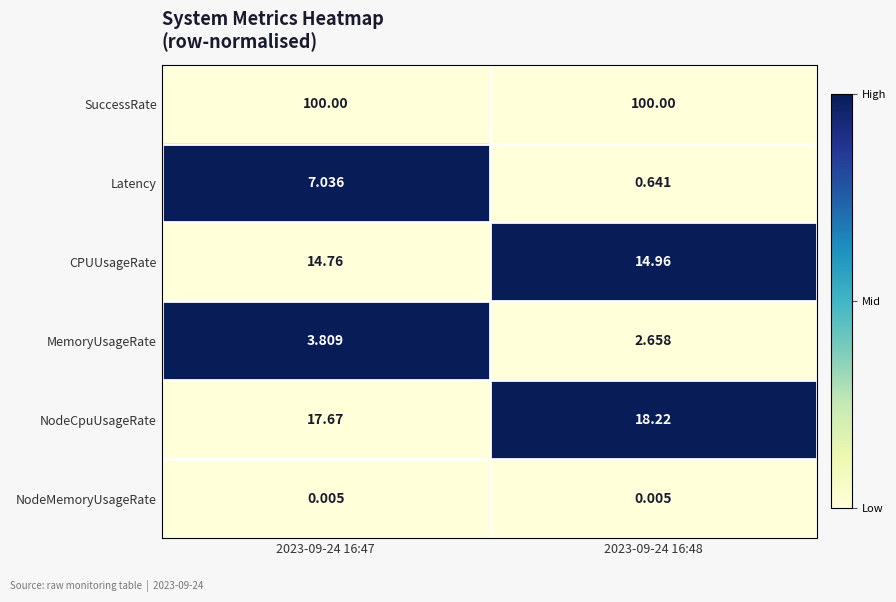

Which series has the largest total across all categories?

SuccessRate